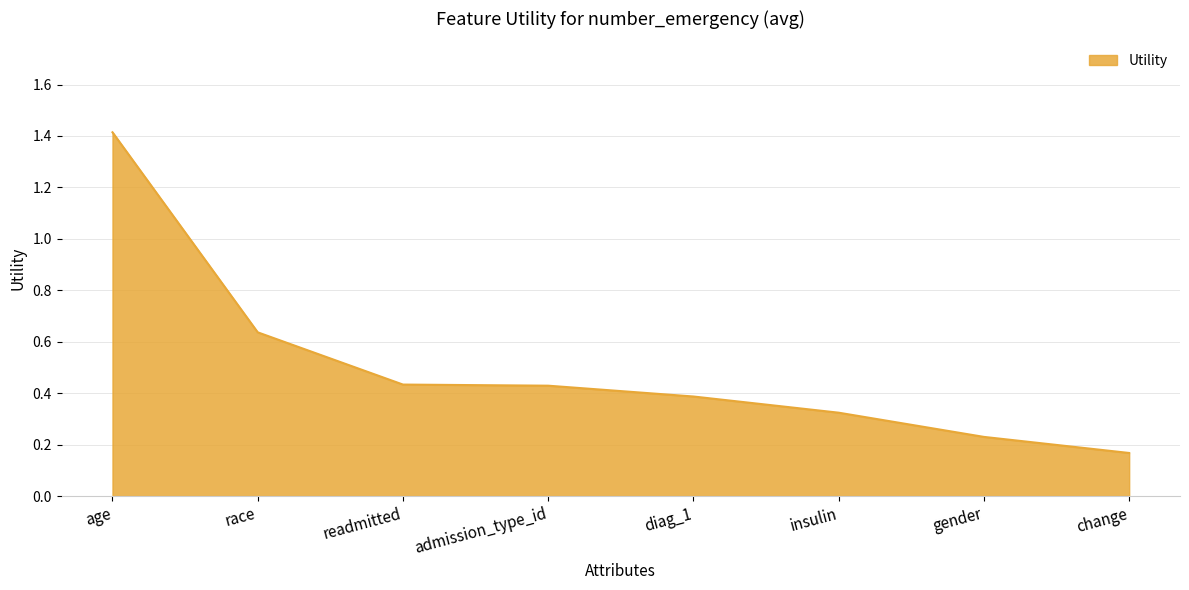

What is the sum of the values at admission_type_id and diag_1?

0.8